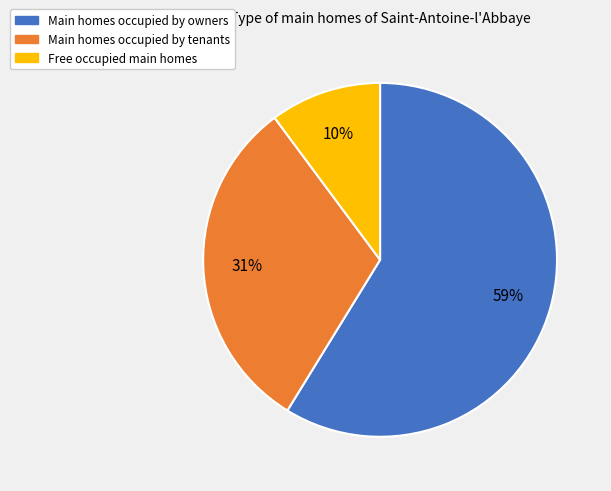

True or false: Main homes occupied by tenants accounts for 37% of the total.

False